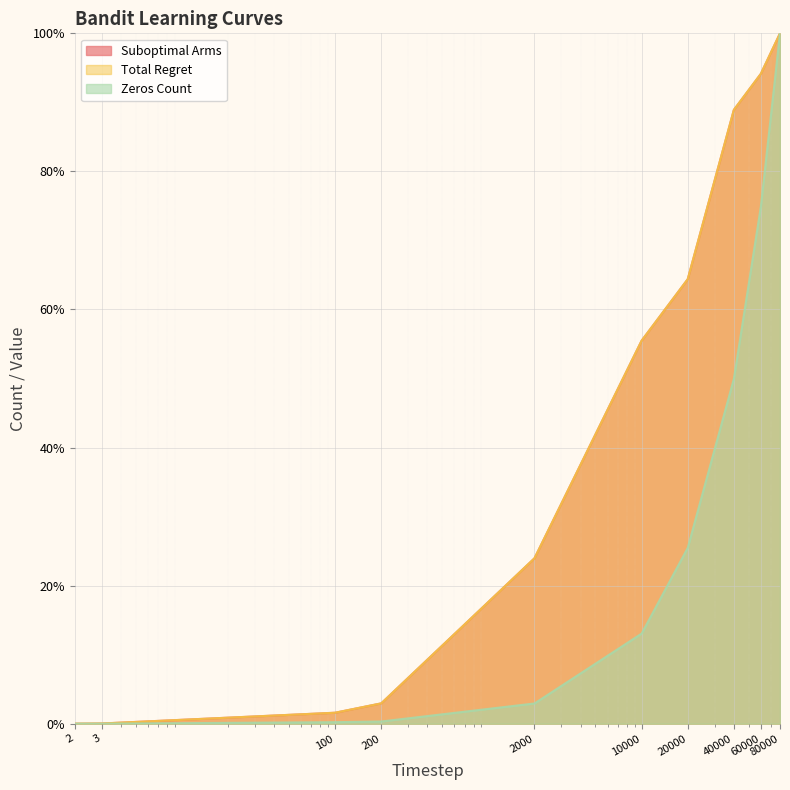

At how many categories does at least one series exceed 12?

6